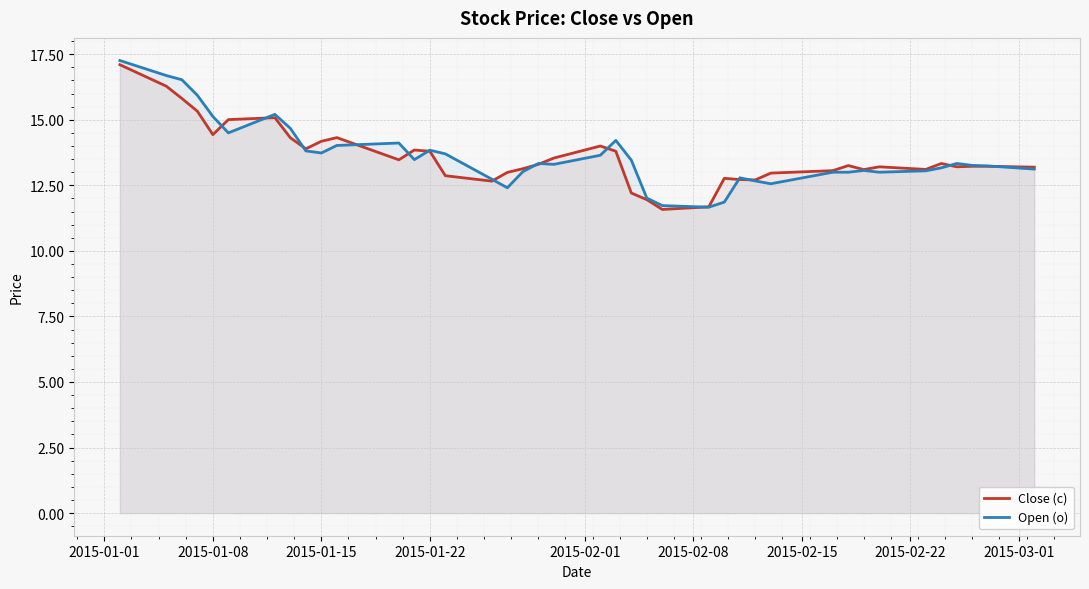

What is the lowest value of the Open (o) series?

11.7